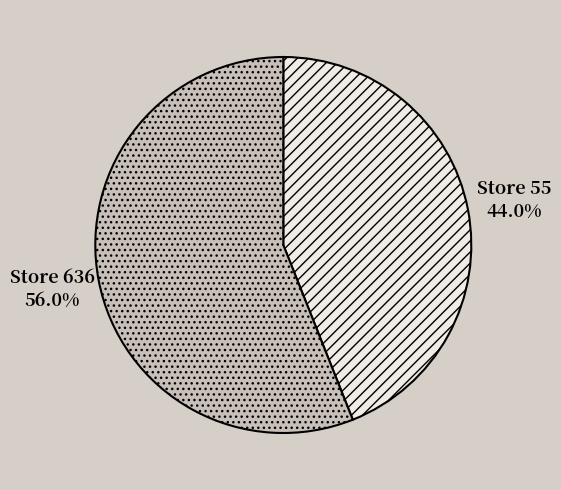

Which slice is the largest?

Store 636